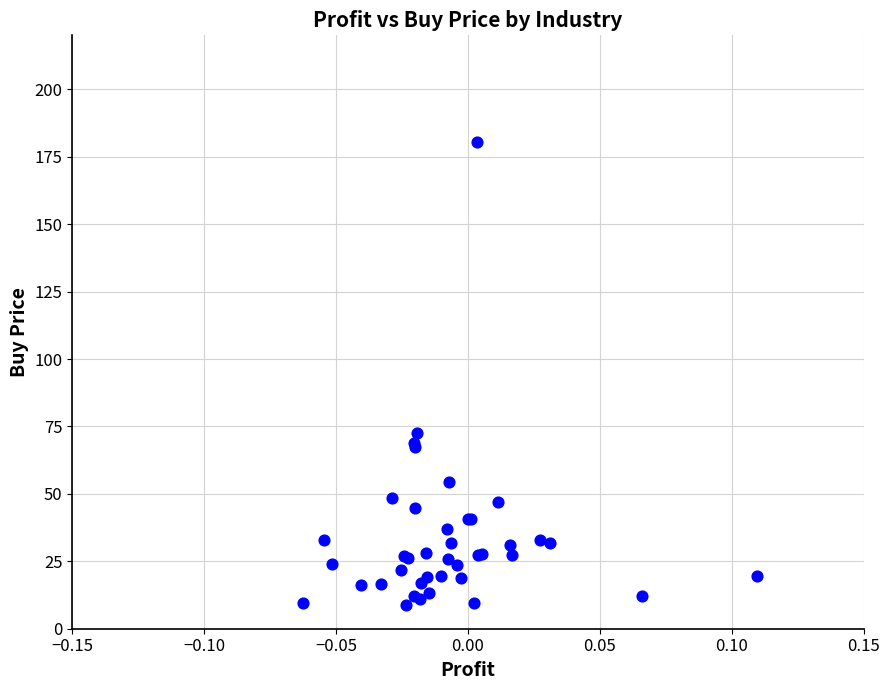

What Y value in the scatter plot is closest to 94?

72.4